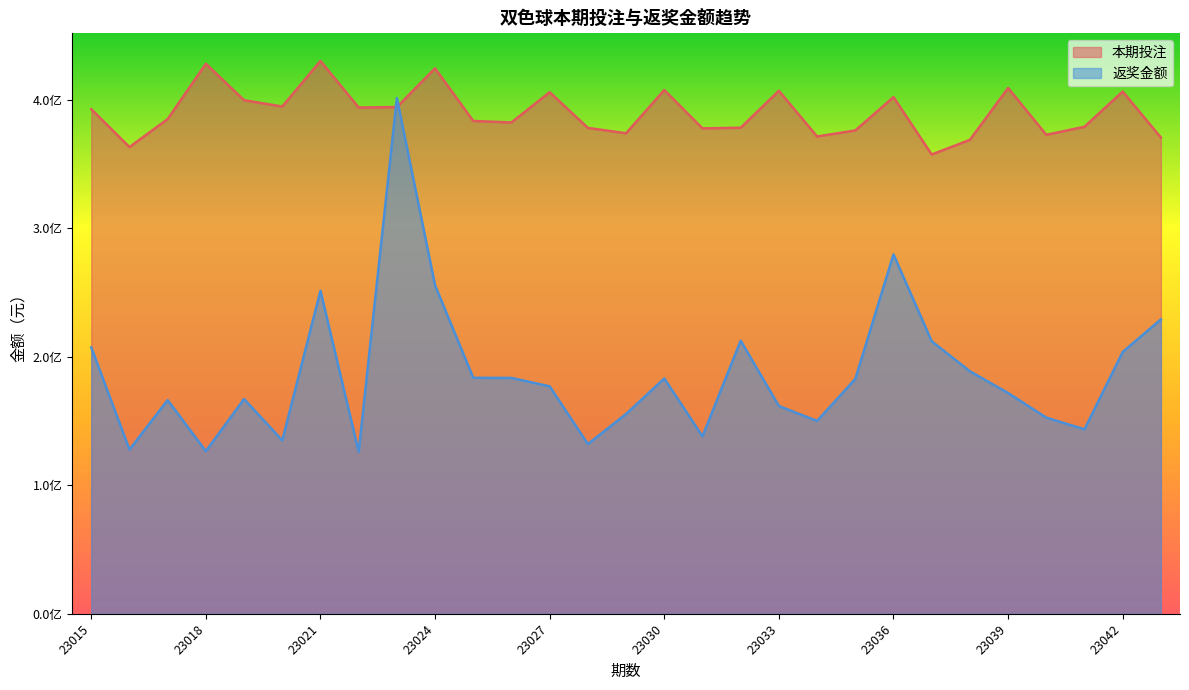

What are all the series names shown in the legend?

本期投注, 返奖金额